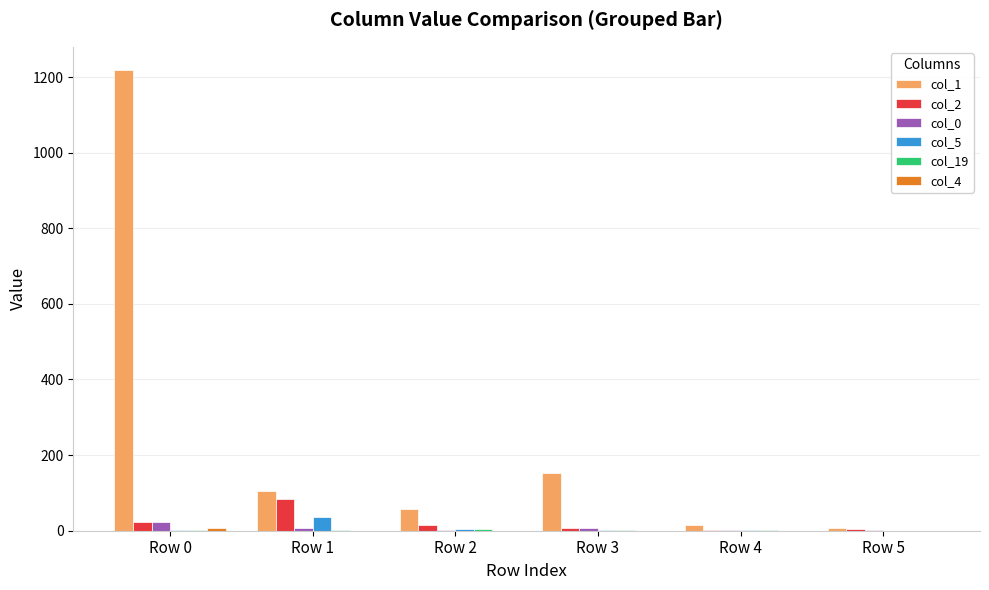

Count the number of categories in the chart.

6